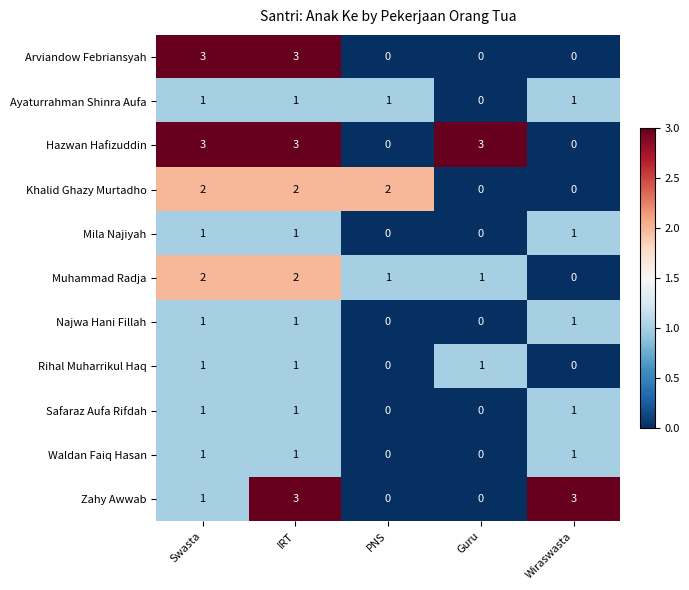

What is the sum of all Khalid Ghazy Murtadho values?

6